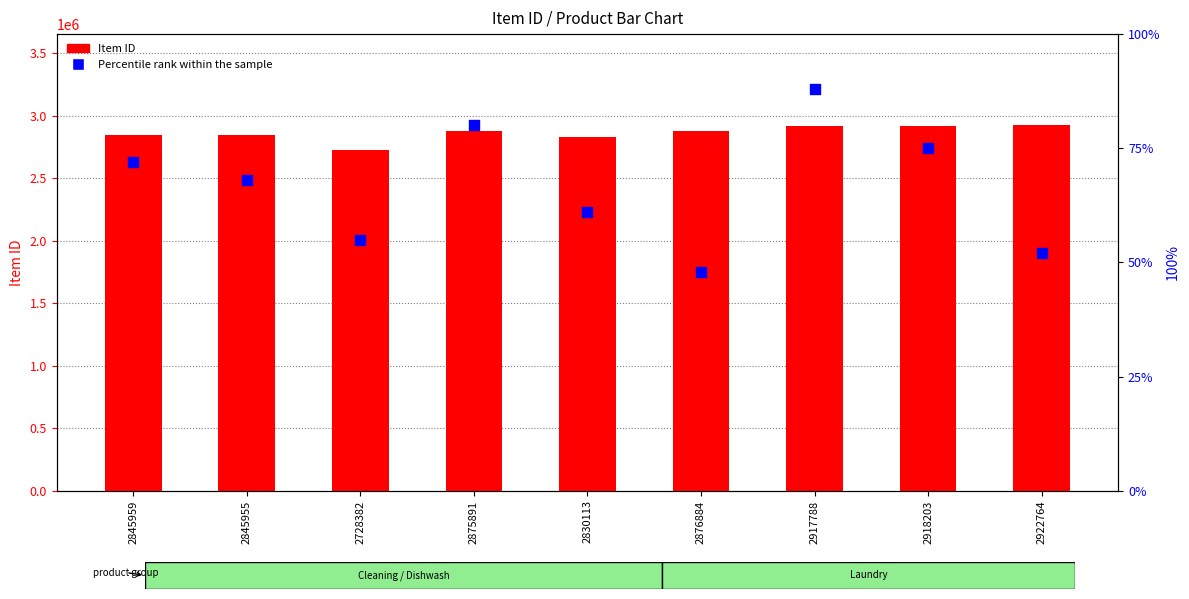

What are all the series names shown in the legend?

Item ID, Percentile rank within the sample